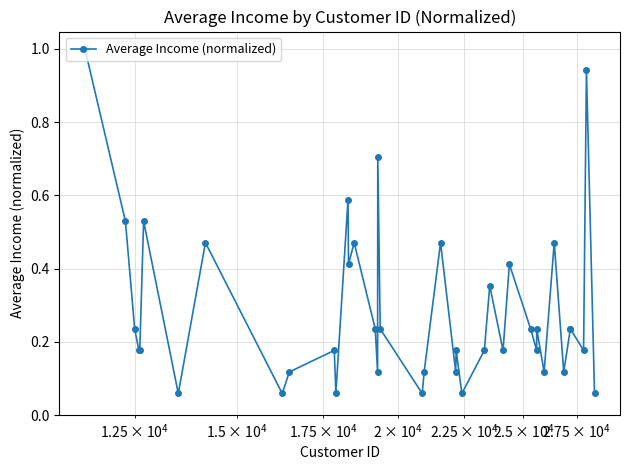

True or false: there are more than 2 points higher than both neighbors.

True